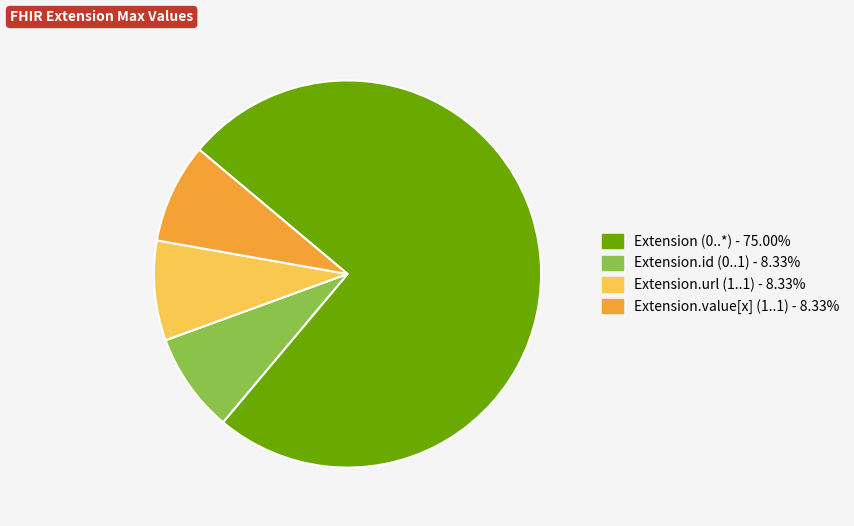

Is there a majority slice in this chart?

Yes